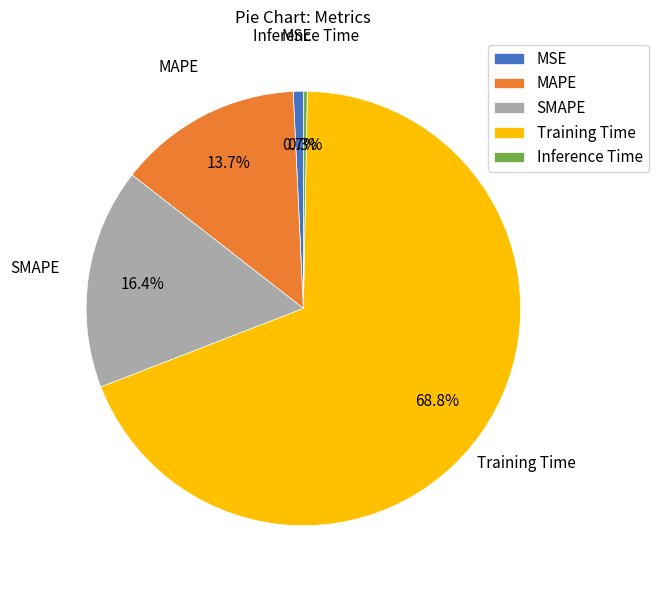

How many slices are in this pie chart?

5